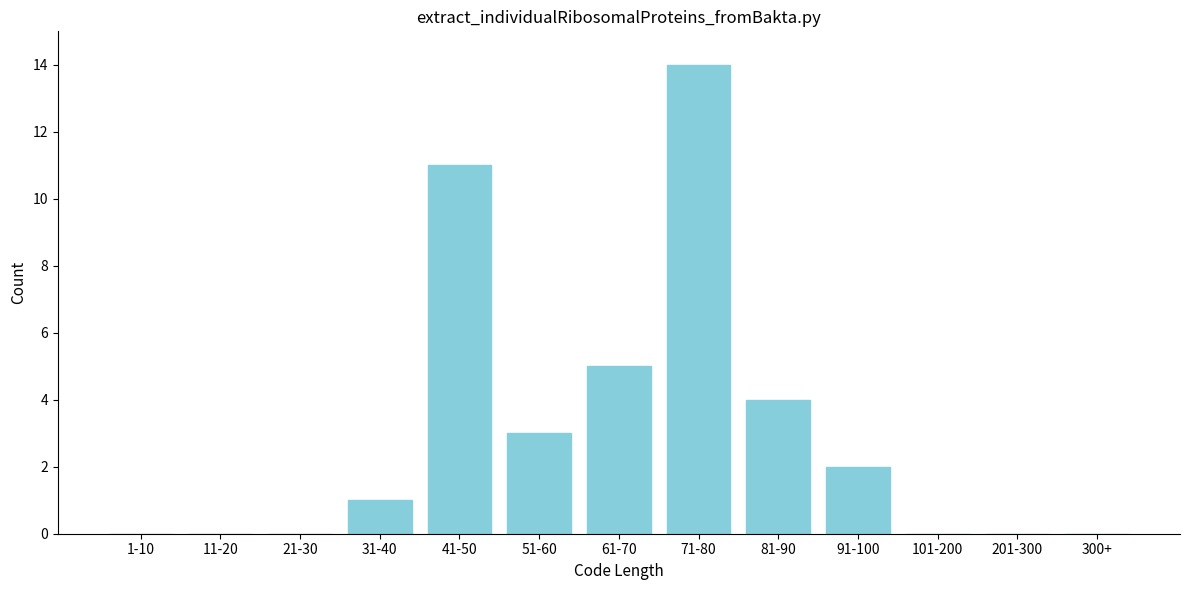

Reading left to right, list all the values displayed in this chart.

1-10=0	11-20=0	21-30=0	31-40=1	41-50=11	51-60=3	61-70=5	71-80=14	81-90=4	91-100=2	101-200=0	201-300=0	300+=0